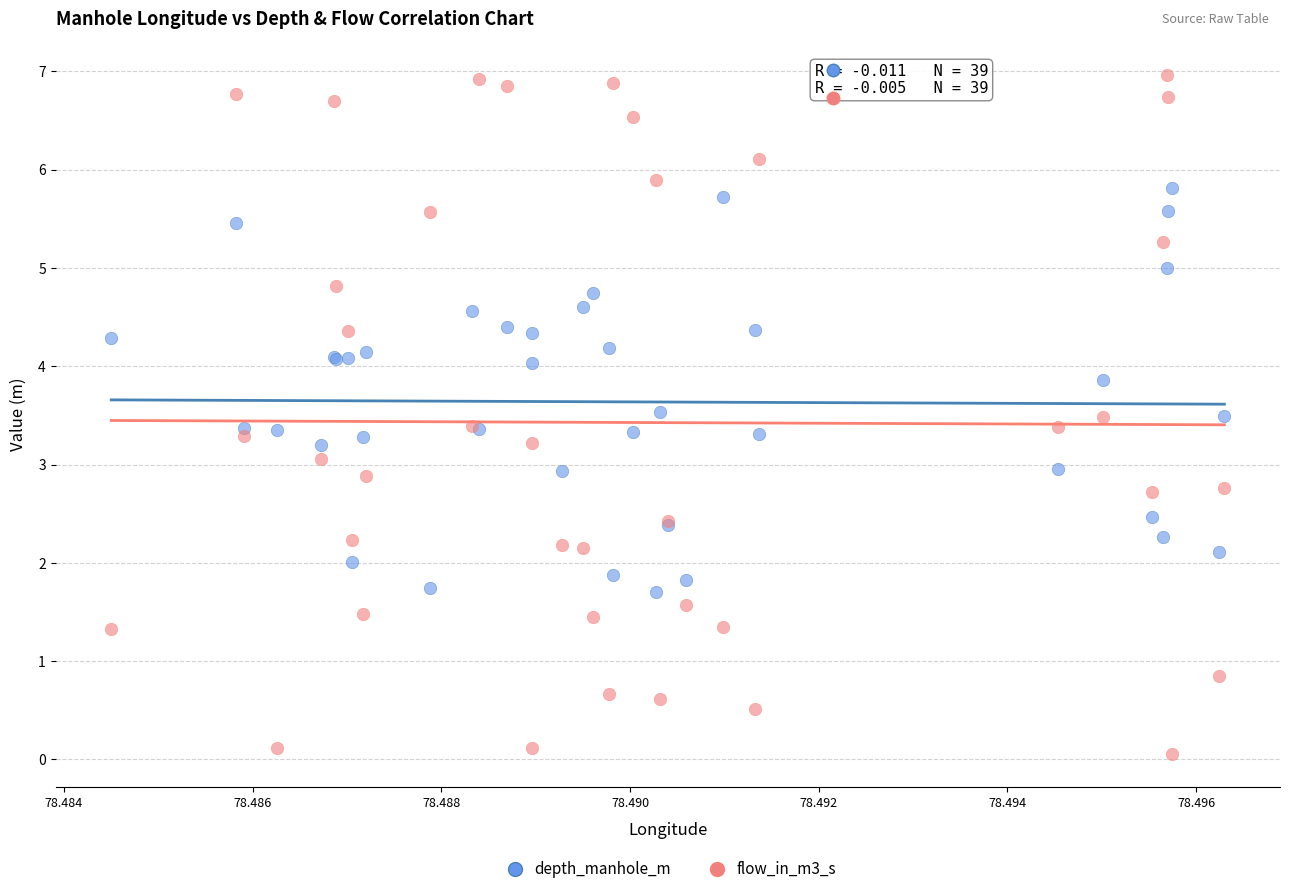

Which series reaches the maximum Y coordinate?

flow_in_m3_s